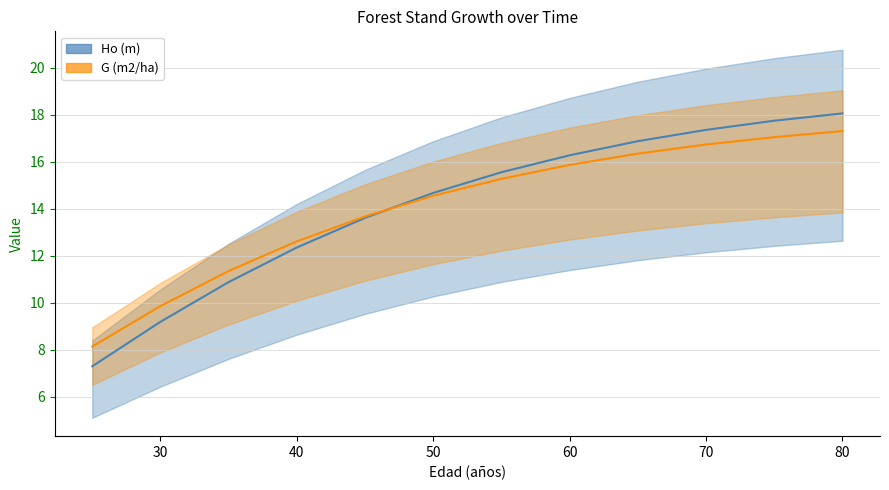

At which category is the sum across all series the highest?

80